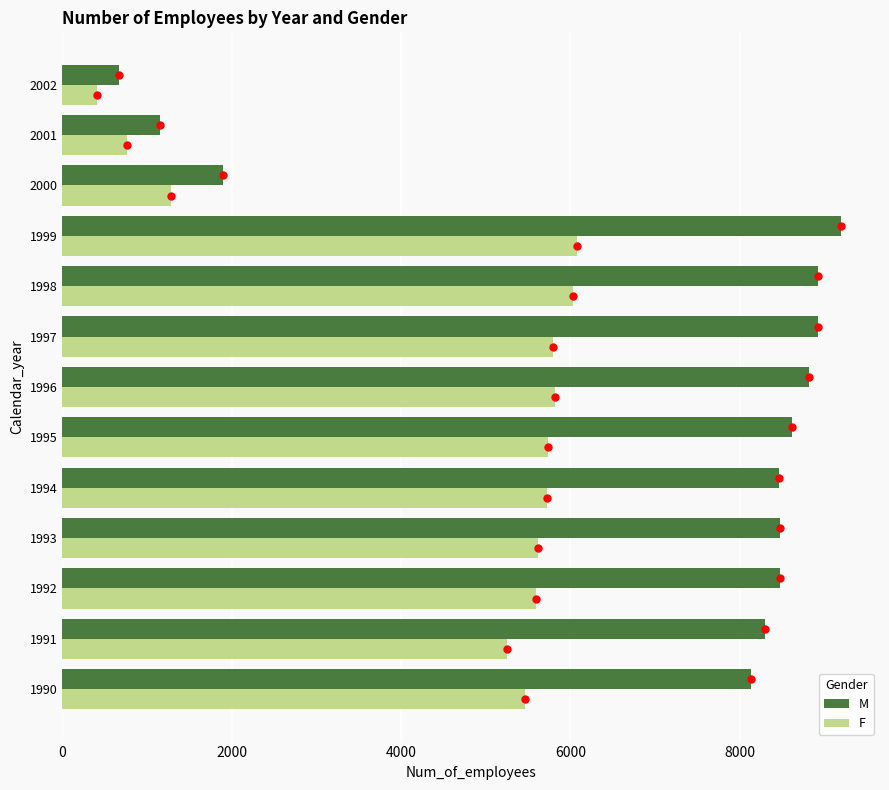

Which series has the widest spread of Y values?

M